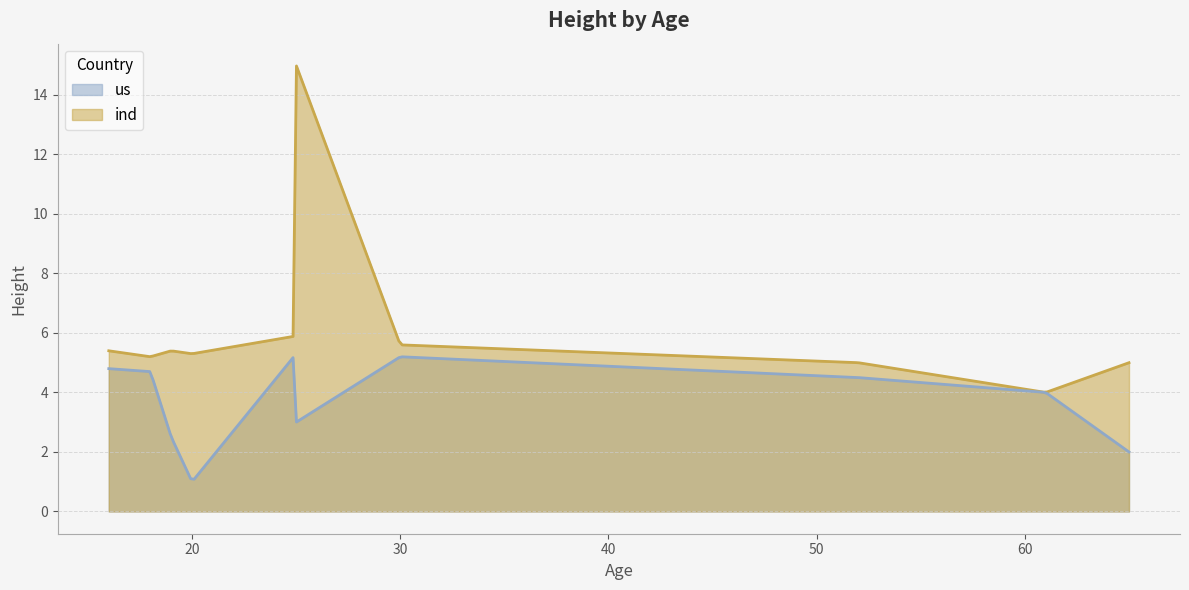

Does the chart display data point markers on the line(s)?

No